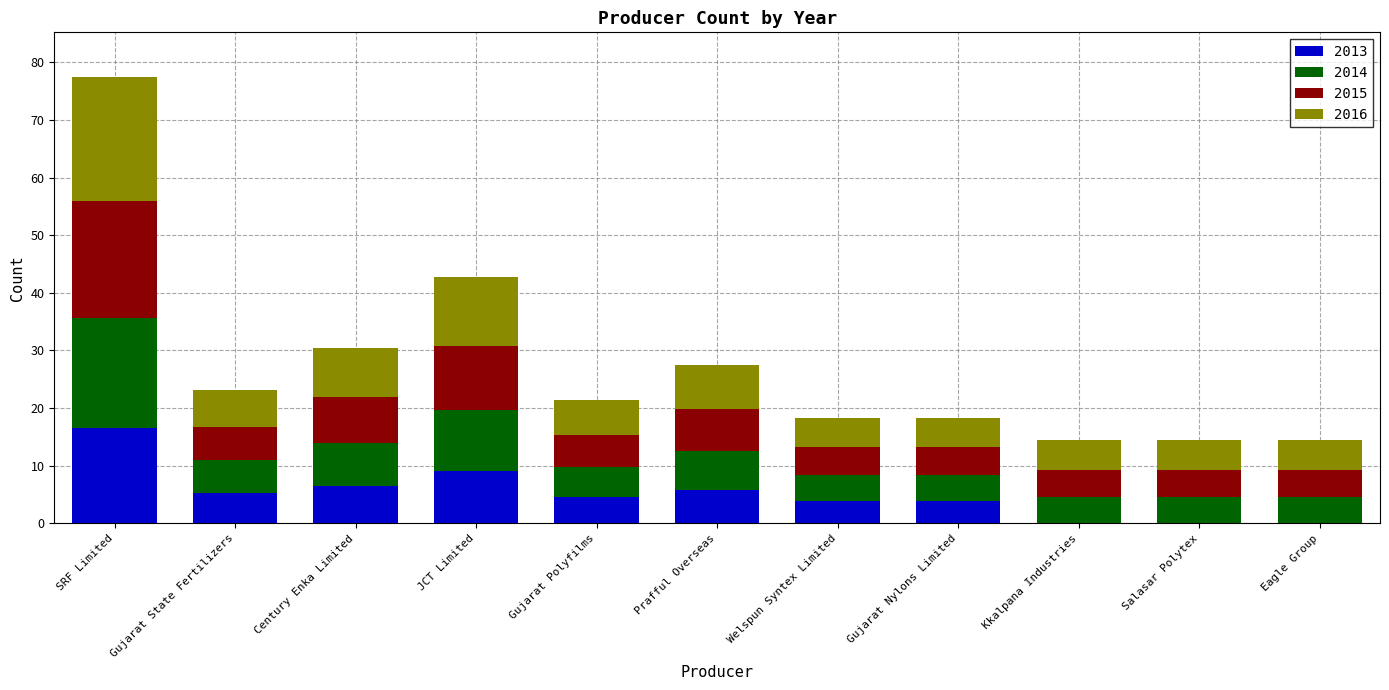

What is the sum of all 2013 values?

55.6